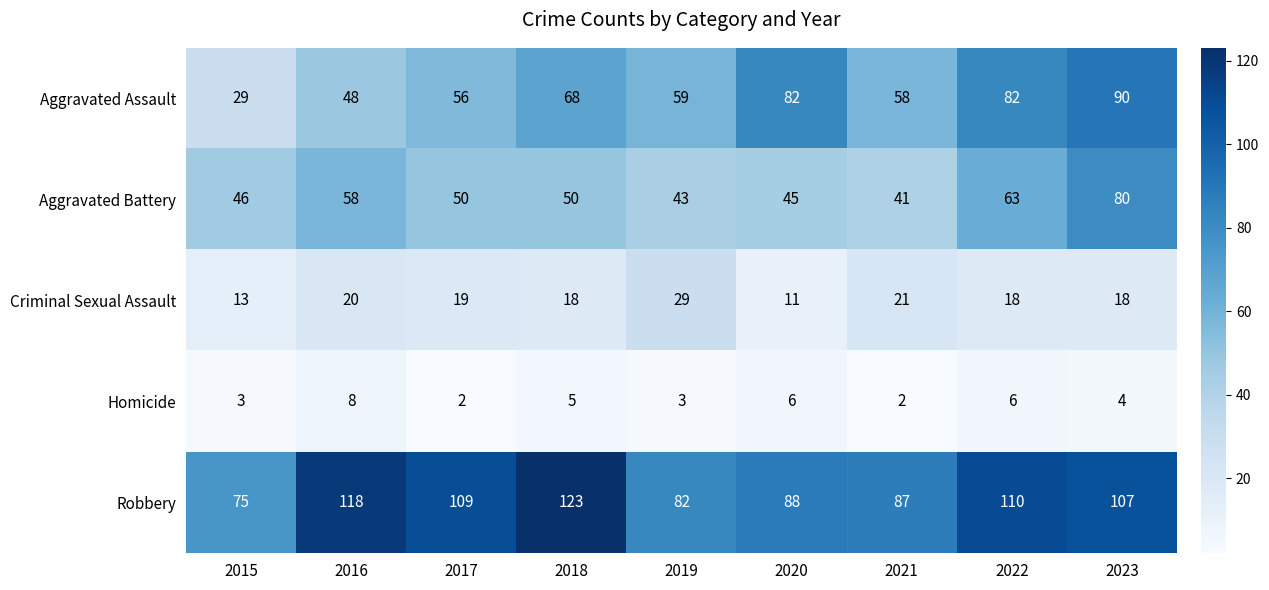

How many distinct data groups are displayed?

5